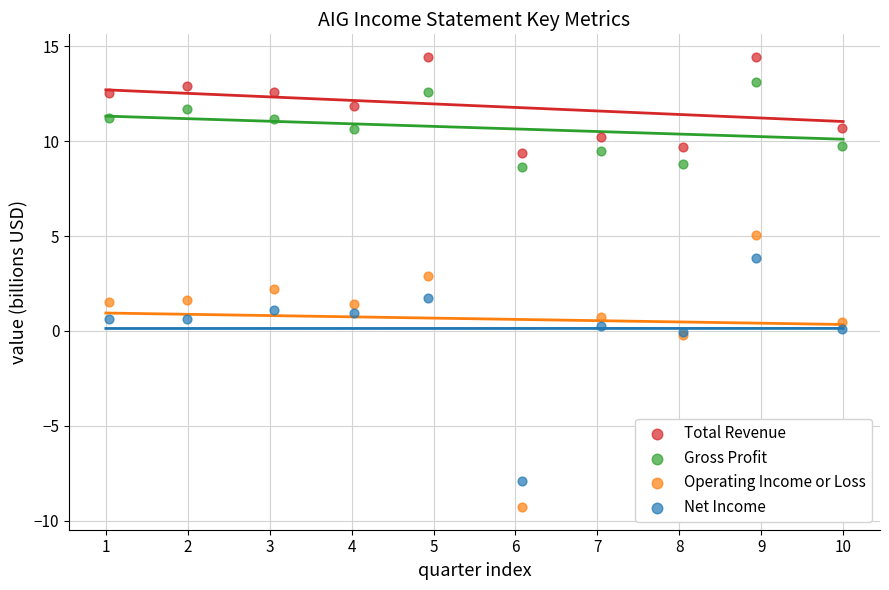

Which series reaches the minimum Y coordinate?

Operating Income or Loss